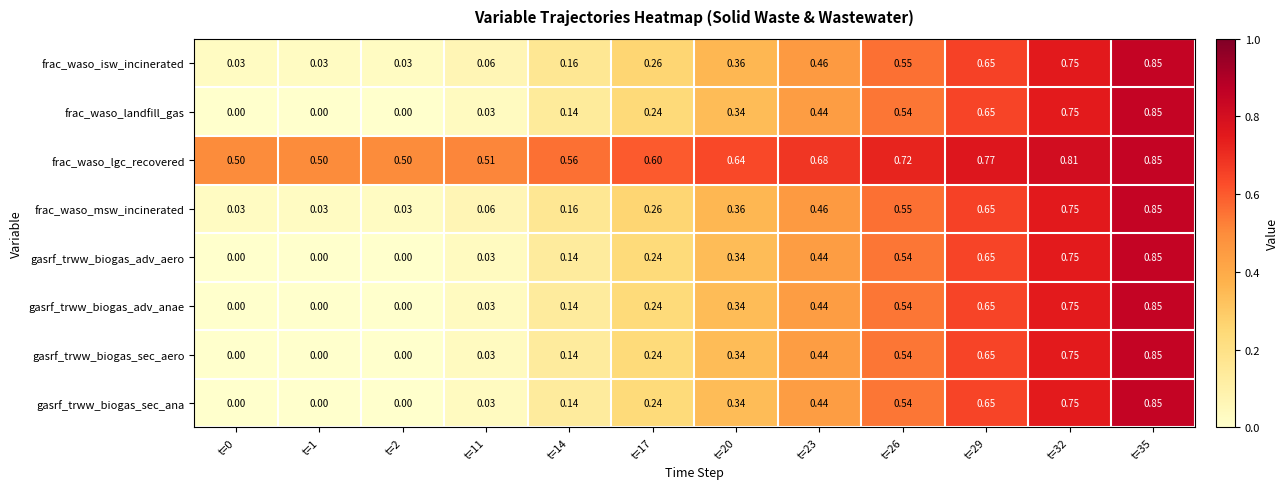

Is the value of gasrf_trww_biogas_sec_aero at t=14 greater than the value of gasrf_trww_biogas_adv_aero at t=2?

Yes